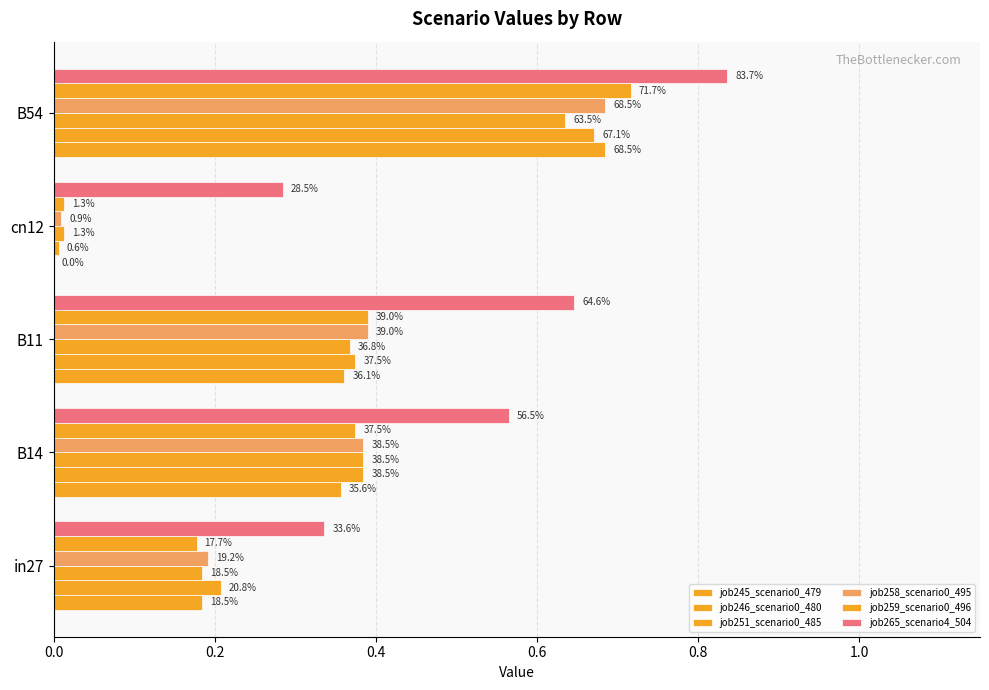

What is the value of the job246_scenario0_480 bar at the 1st from the left?

0.2